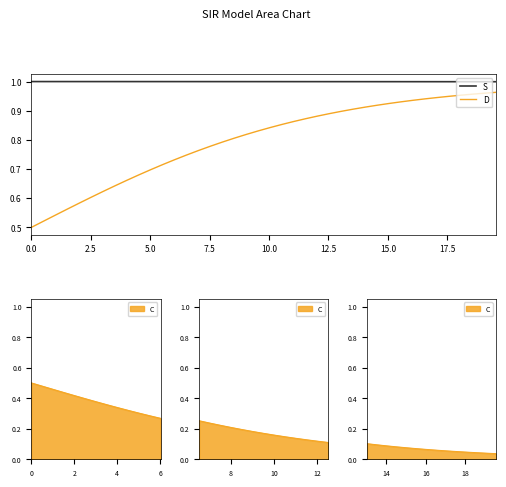

Count the S values in the range 0 to 1.

40